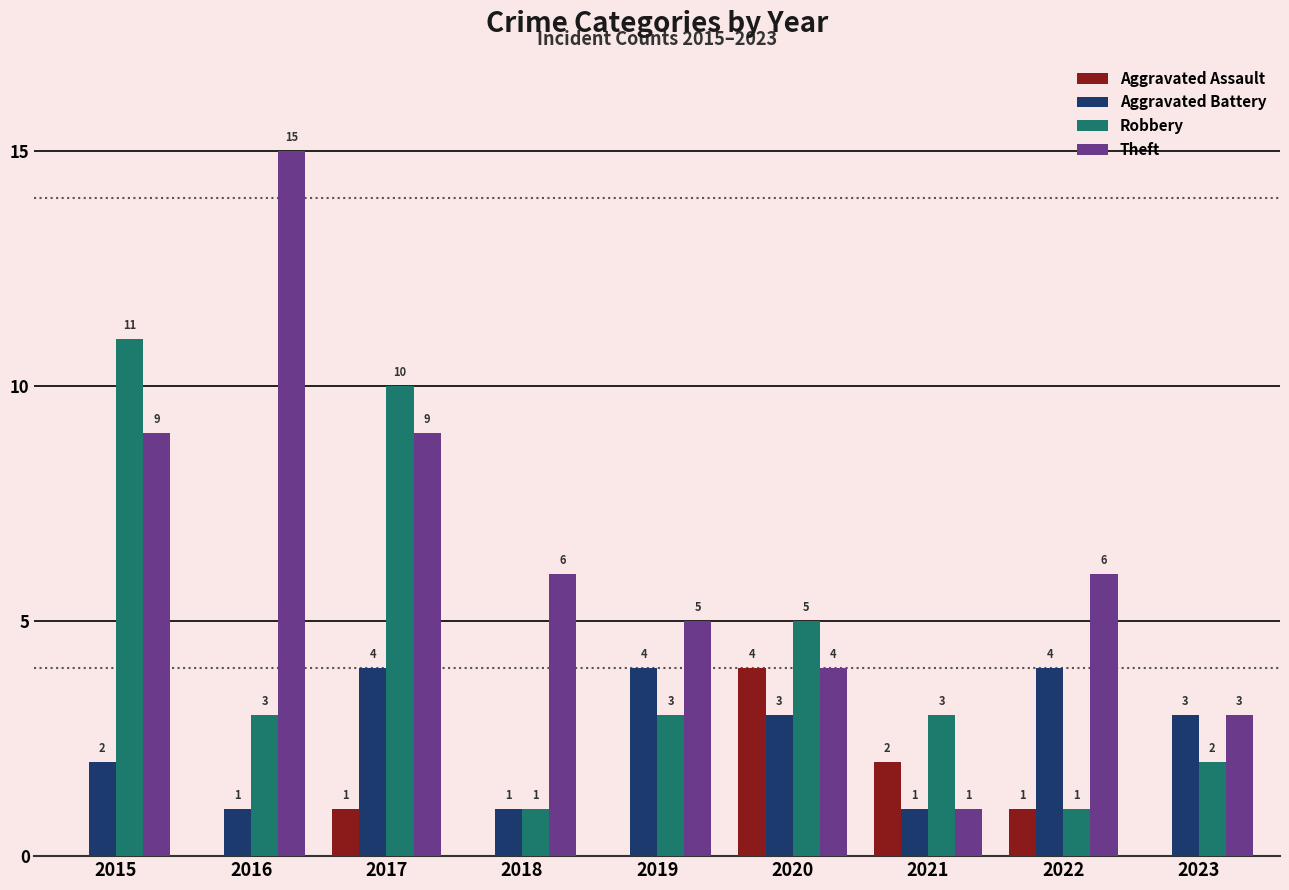

Is it true that Aggravated Battery equals 1 at 2016?

True